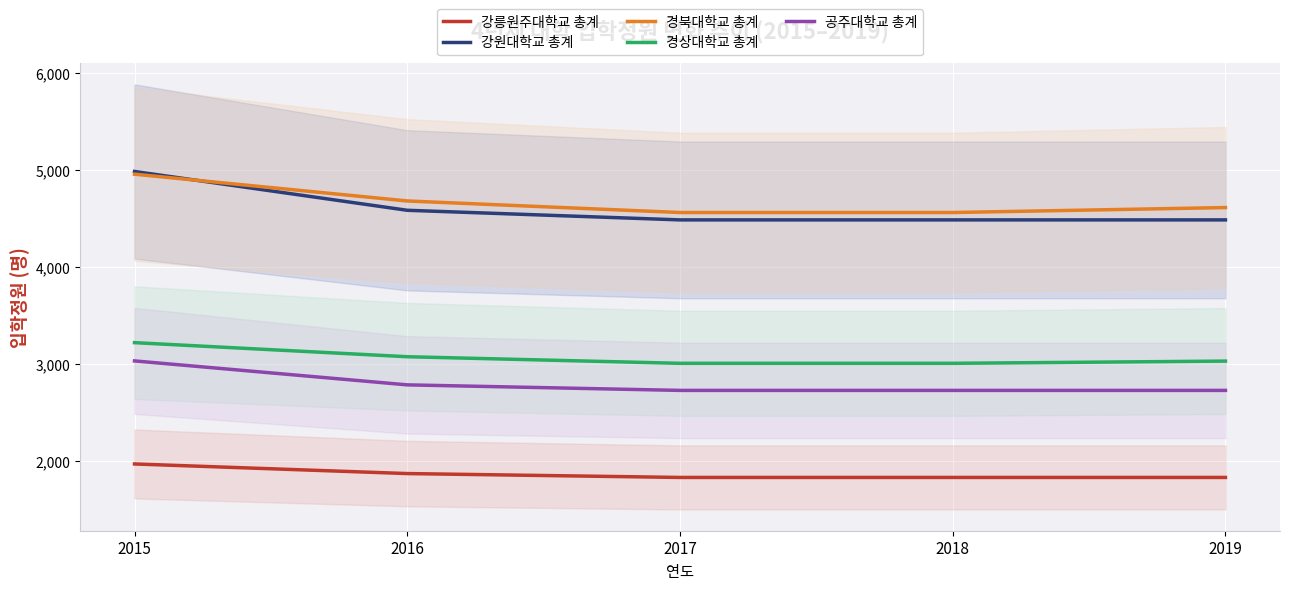

Reading left to right, what are all the values shown in this chart?

강릉원주대학교 총계: 2015=1972	2016=1873	2017=1833	2018=1833	2019=1833
강원대학교 총계: 2015=4986	2016=4586	2017=4487	2018=4487	2019=4487
경북대학교 총계: 2015=4958	2016=4682	2017=4563	2018=4563	2019=4614
경상대학교 총계: 2015=3222	2016=3077	2017=3009	2018=3009	2019=3032
공주대학교 총계: 2015=3034	2016=2787	2017=2730	2018=2730	2019=2730